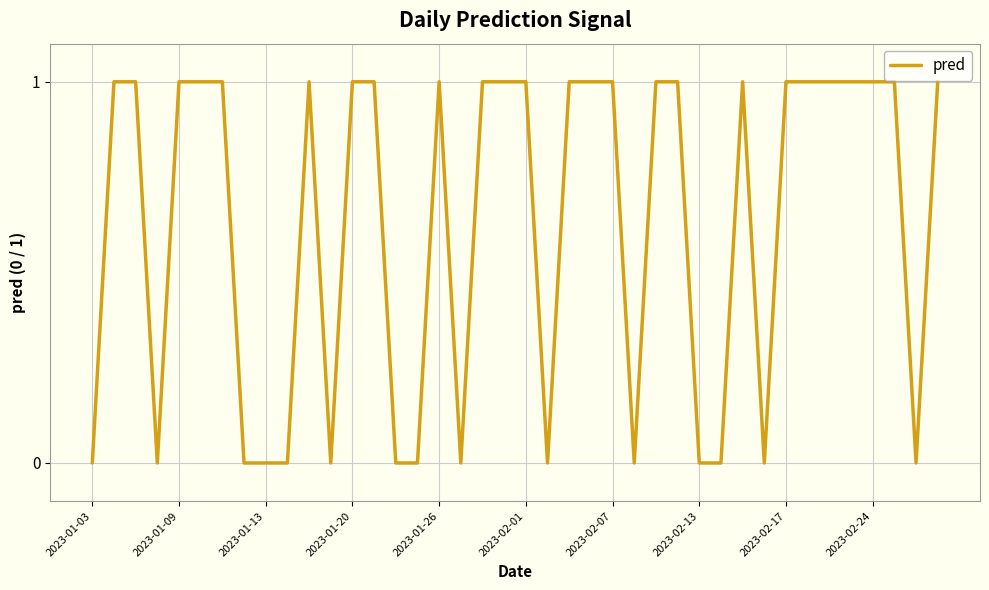

Does the chart display data point markers on the line(s)?

No